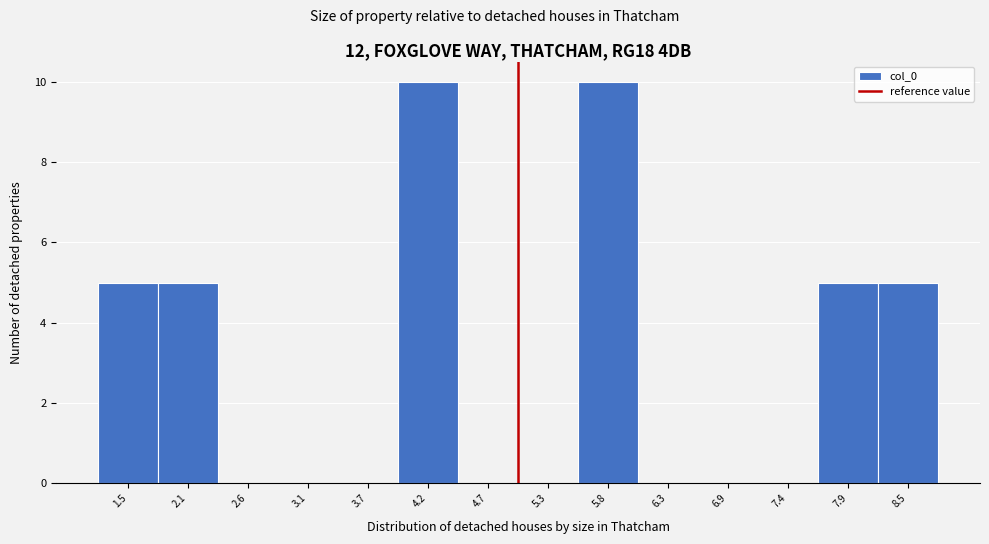

How tall is the bar that spans 8.2 to 8.7 on the x-axis? Neither the bar edges nor the heights are printed on the chart, so give them approximately, as read against the axes.

5